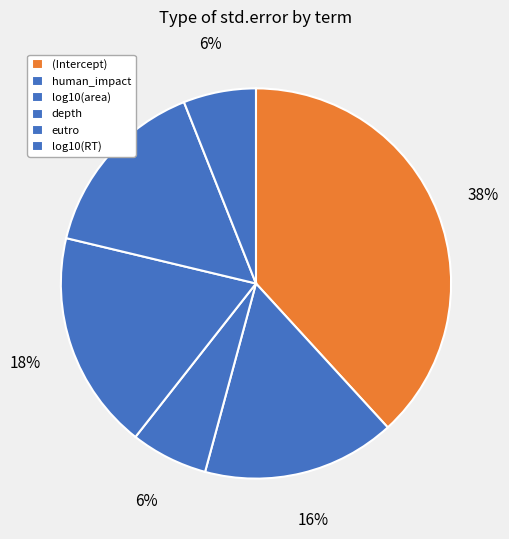

Is human_impact the majority of the pie?

No